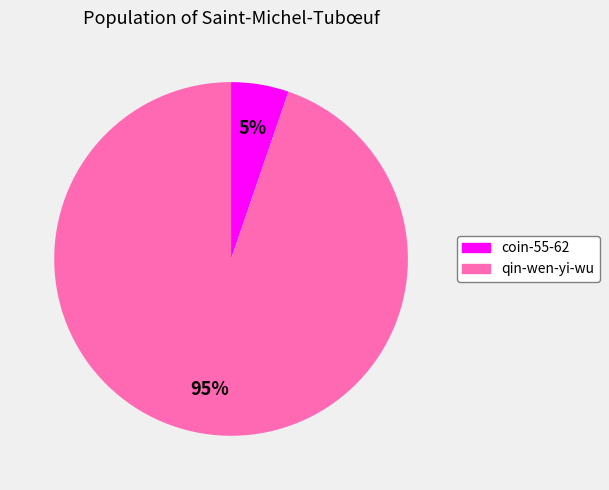

Is the sum of coin-55-62 and qin-wen-yi-wu greater than half?

Yes